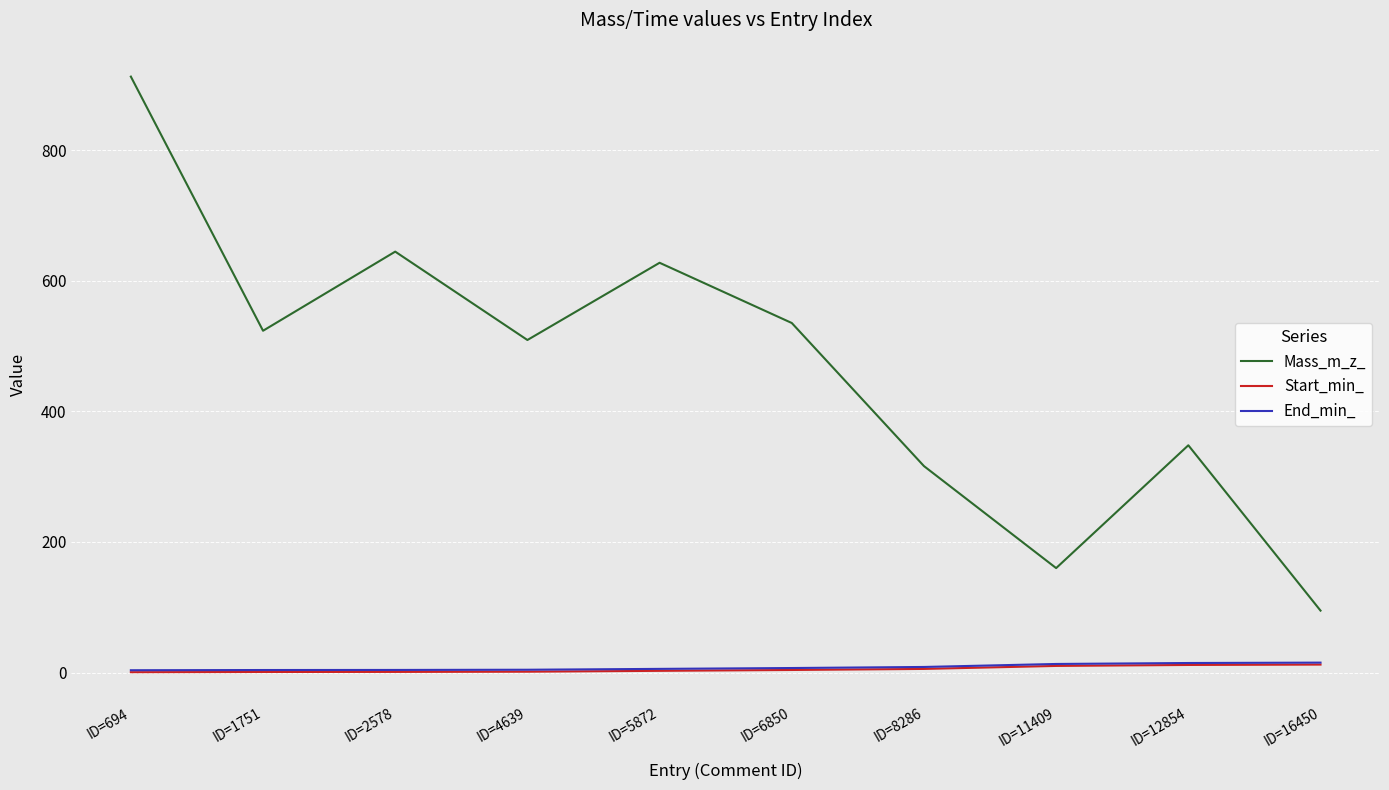

Which series has the widest spread of values?

Mass_m_z_